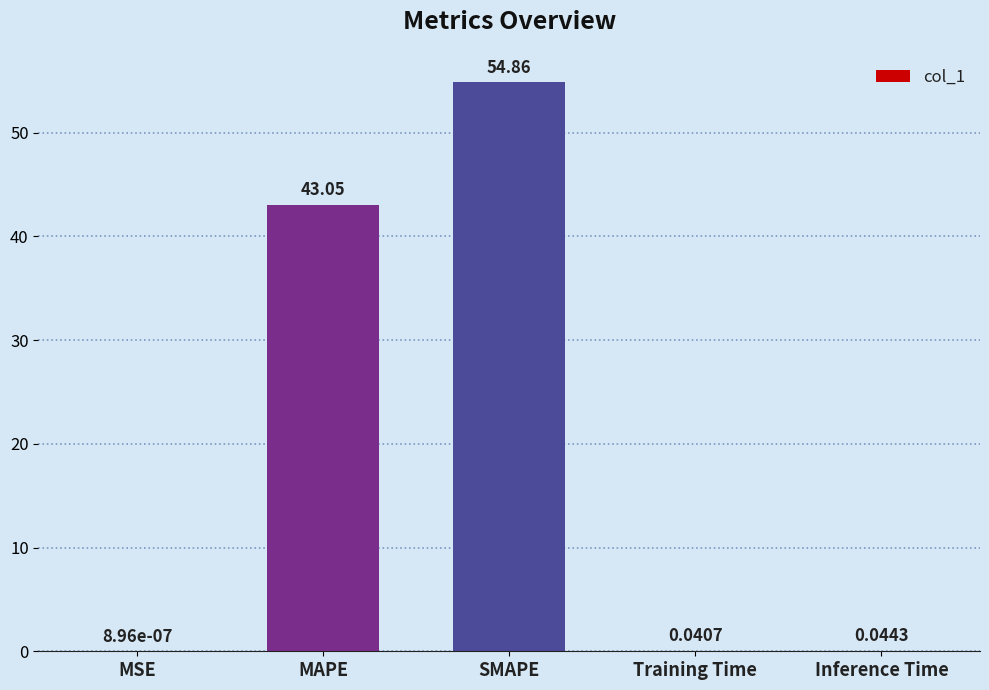

Is it true that the value at SMAPE is 54.9?

True